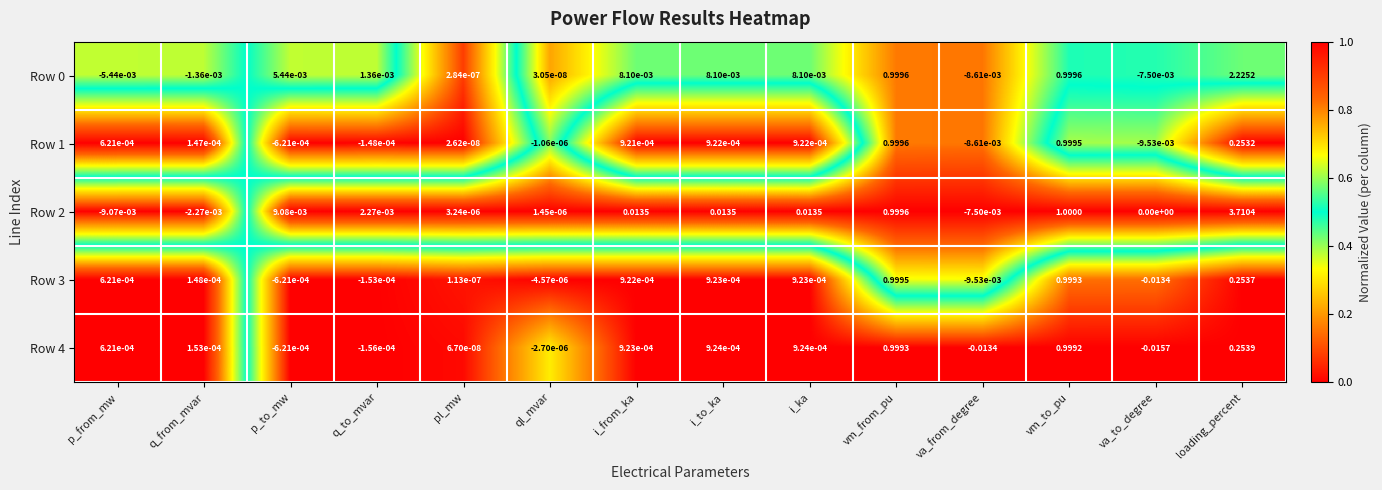

Which category has the lowest value in the Row 1 series?

va_to_degree